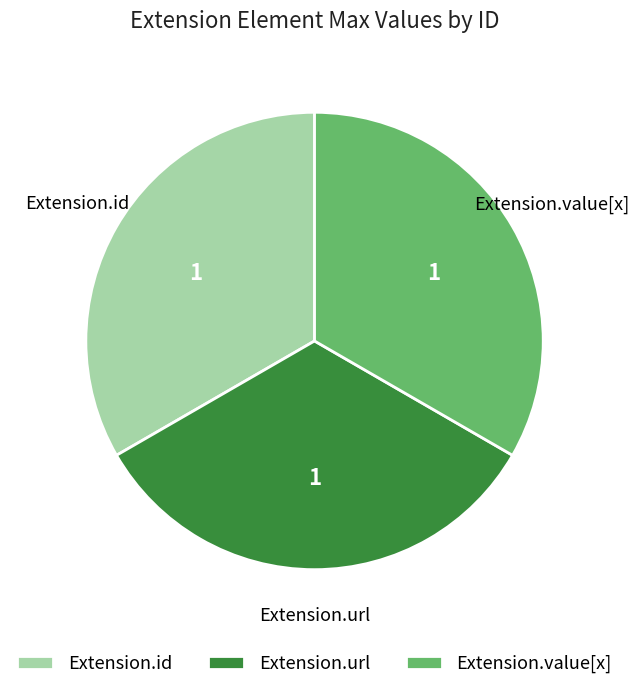

True or false: Extension.url accounts for 24% of the total.

False